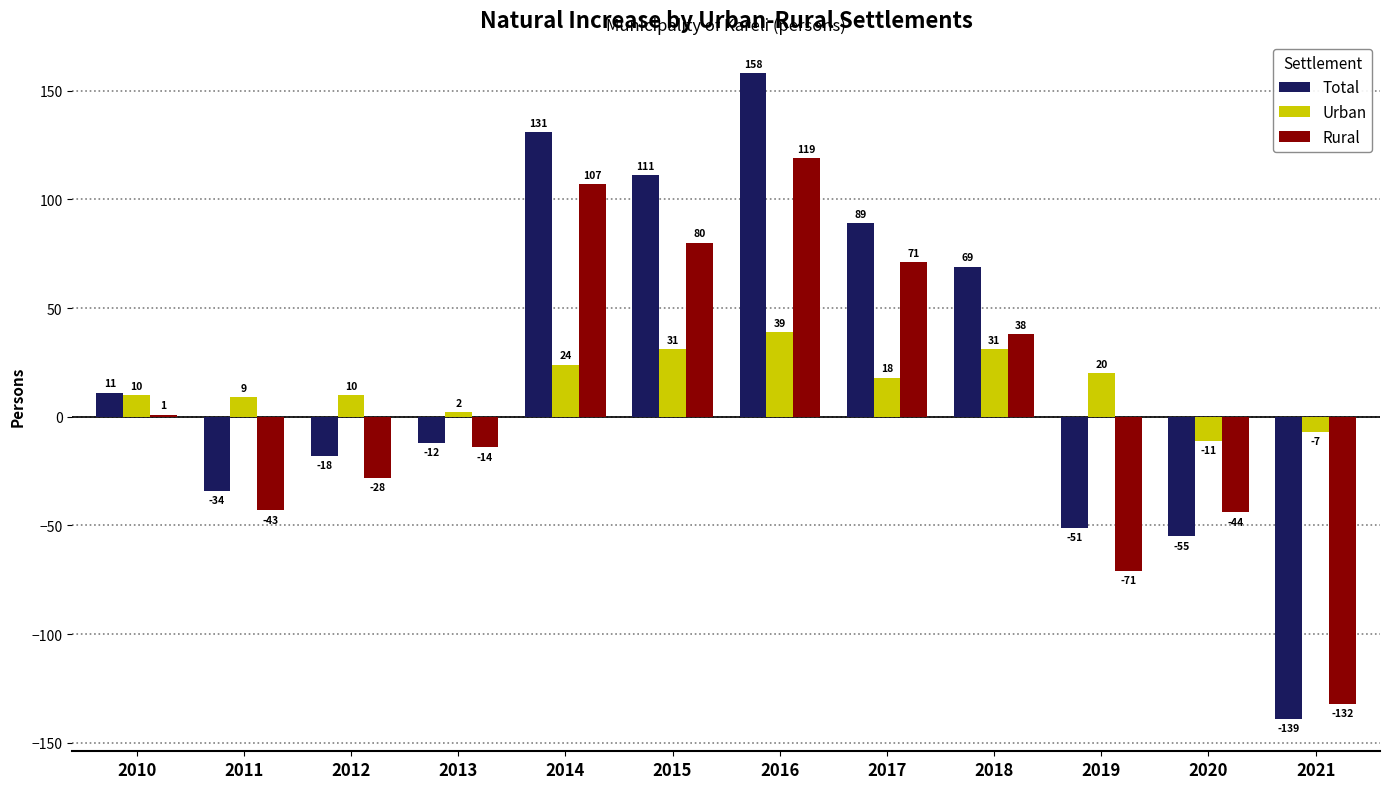

Which series changed the most between 2016 and 2018?

Total